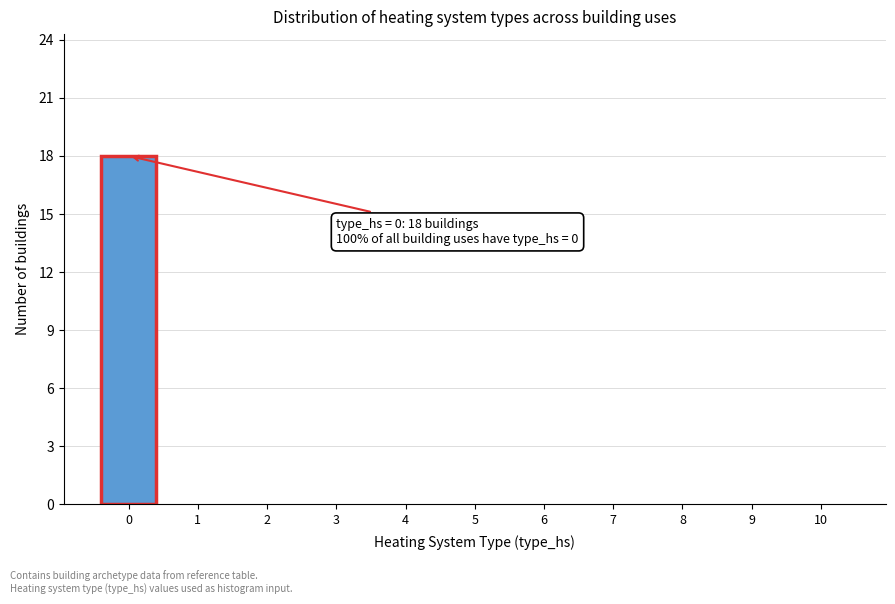

Which range on the x-axis has the tallest bar?

-0.5 to 0.5